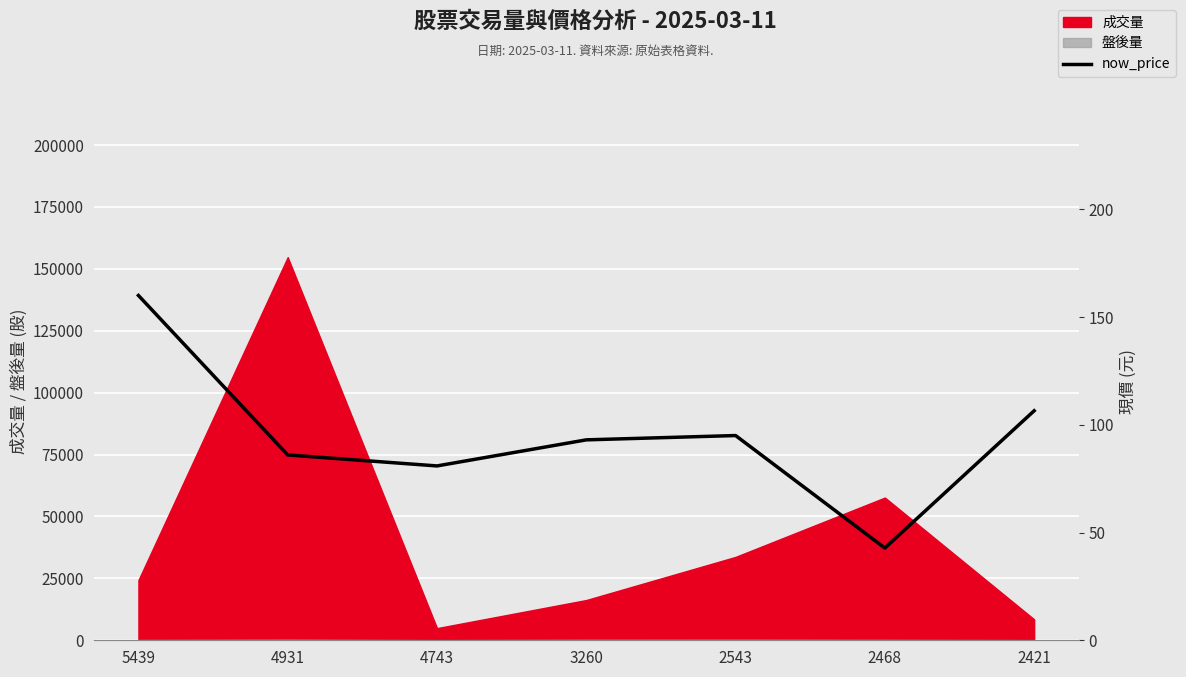

Between 5439 and 3260, which is larger?

5439